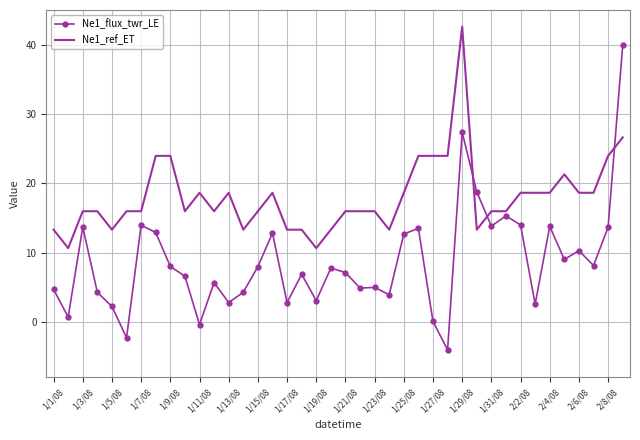

What is the greatest value displayed?

42.6